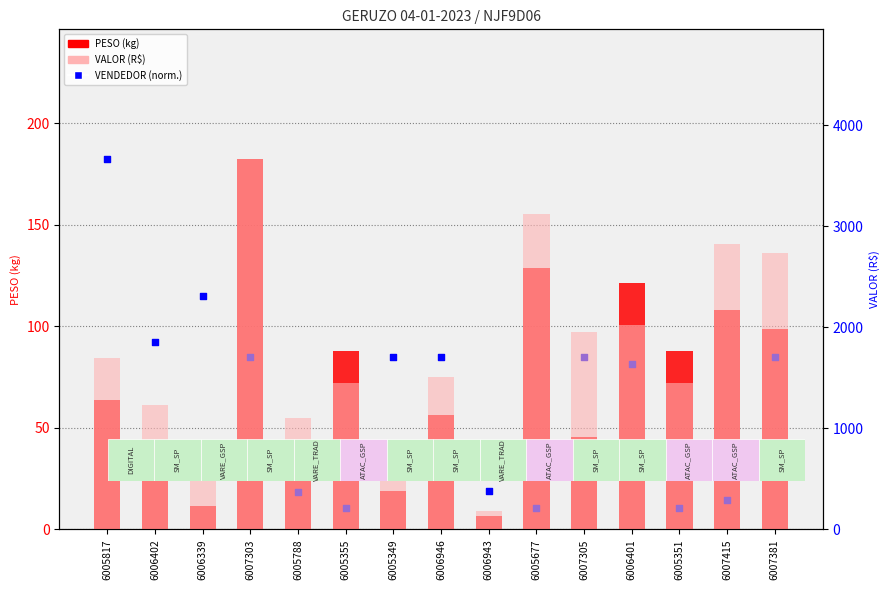

At which category is the sum across all series the highest?

6007303